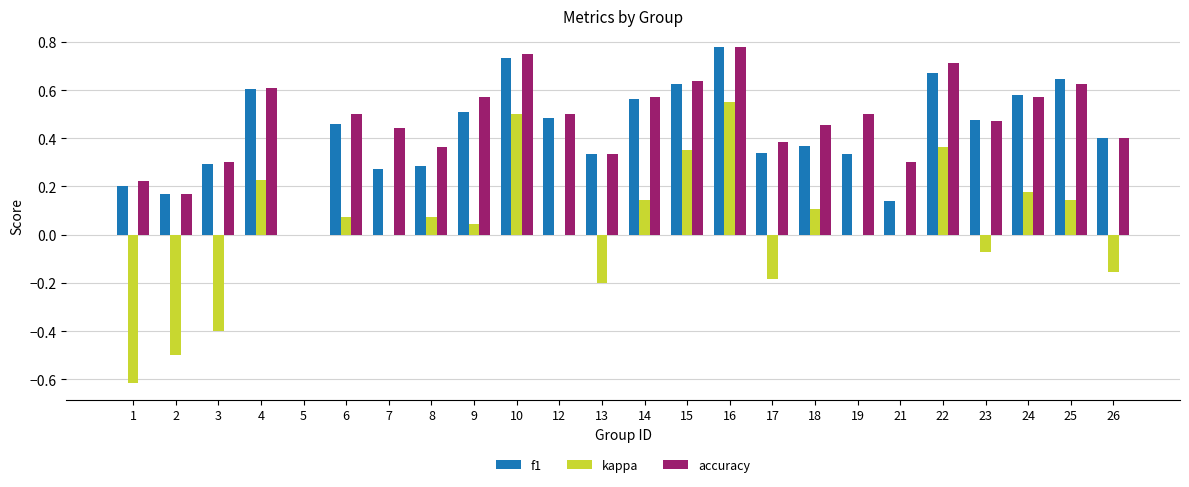

What is the sum of all accuracy values?

11.2